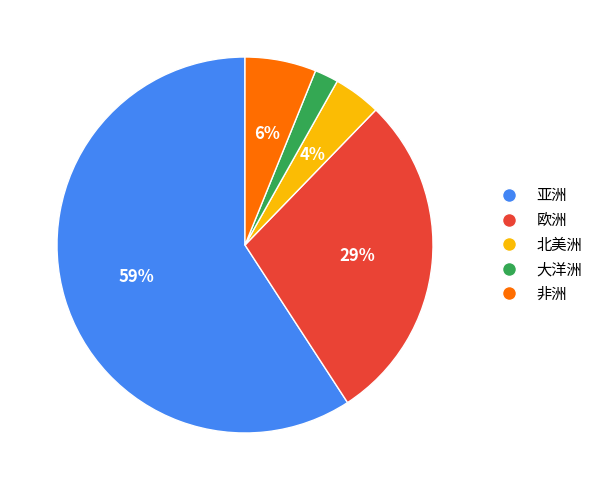

To the nearest percent, what is the combined percentage of 欧洲 and 非洲?

35%